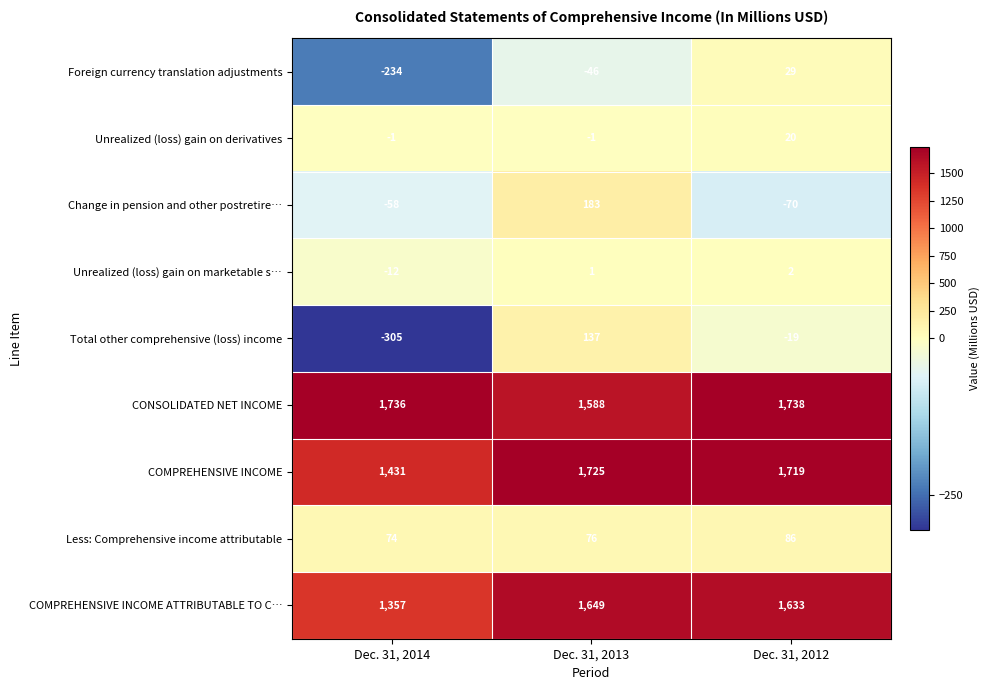

Which series has the largest total across all categories?

CONSOLIDATED NET INCOME